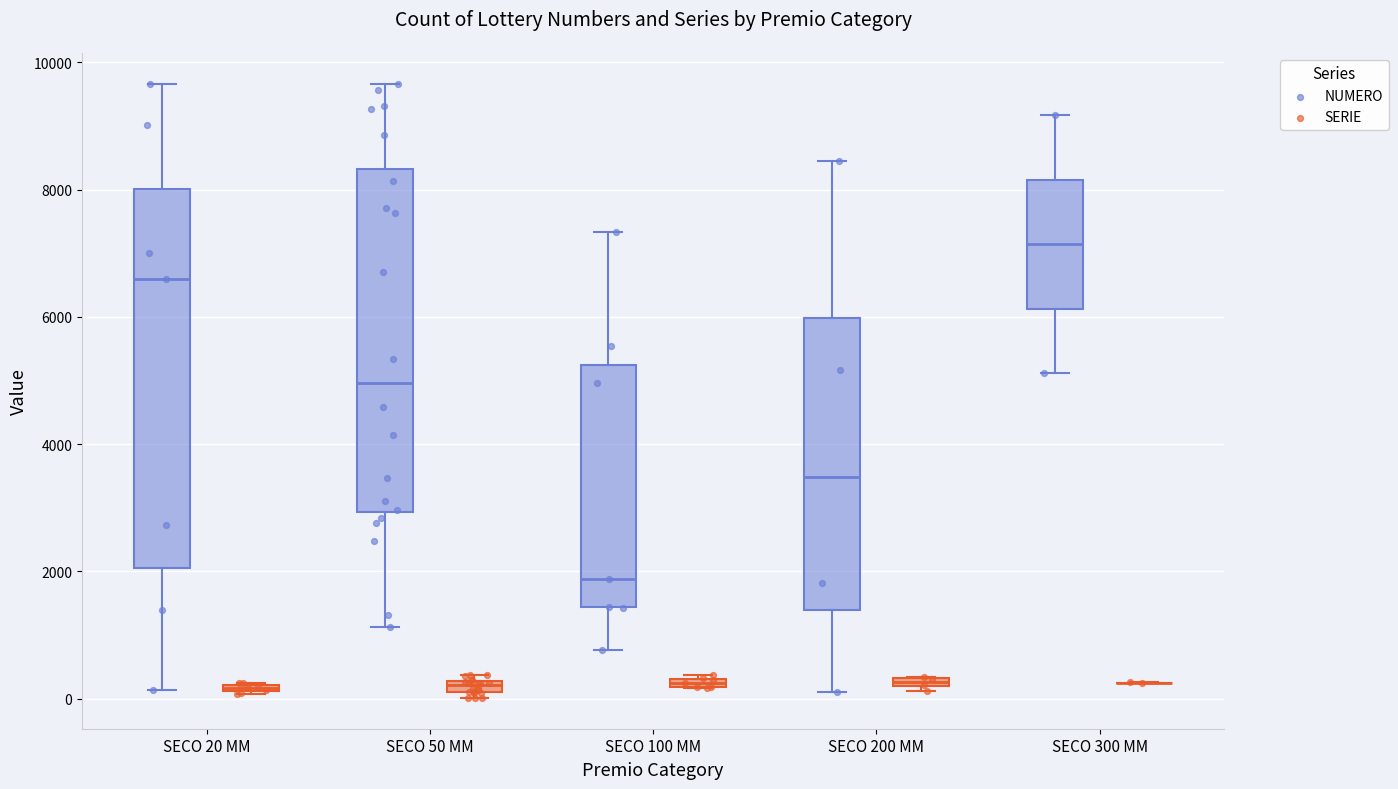

Which series has the largest total across all categories?

NUMERO